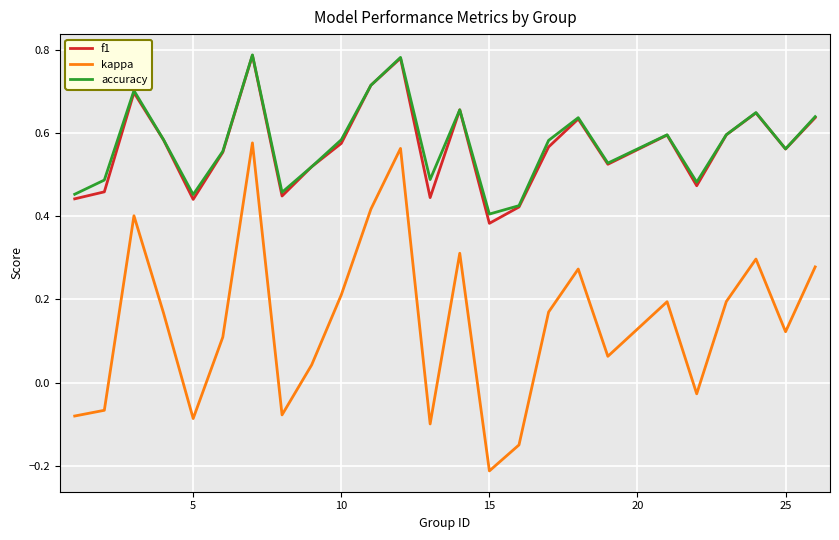

Which series has the largest range (max minus min)?

kappa